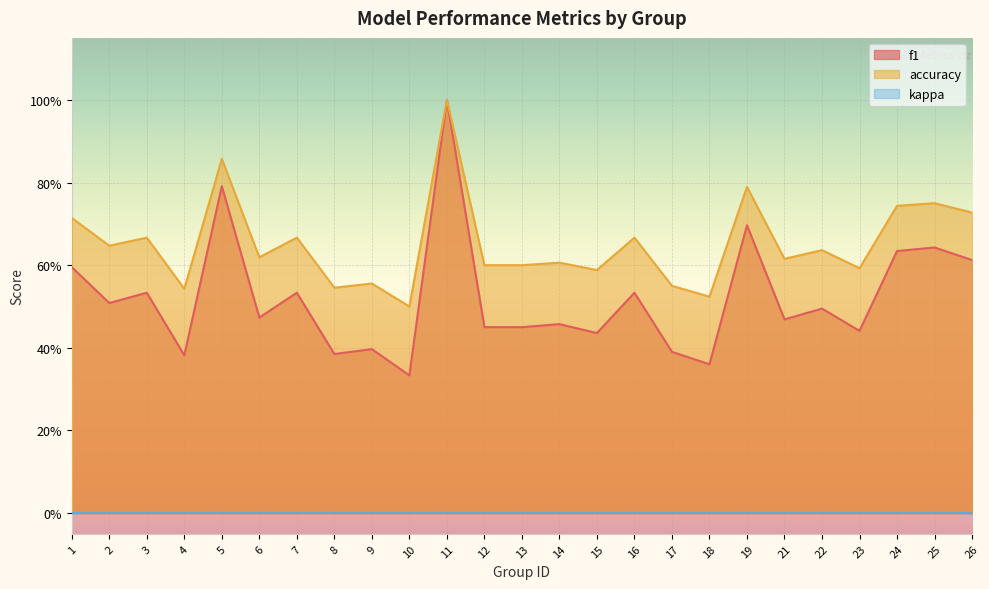

What is the sum of all accuracy values?

16.3